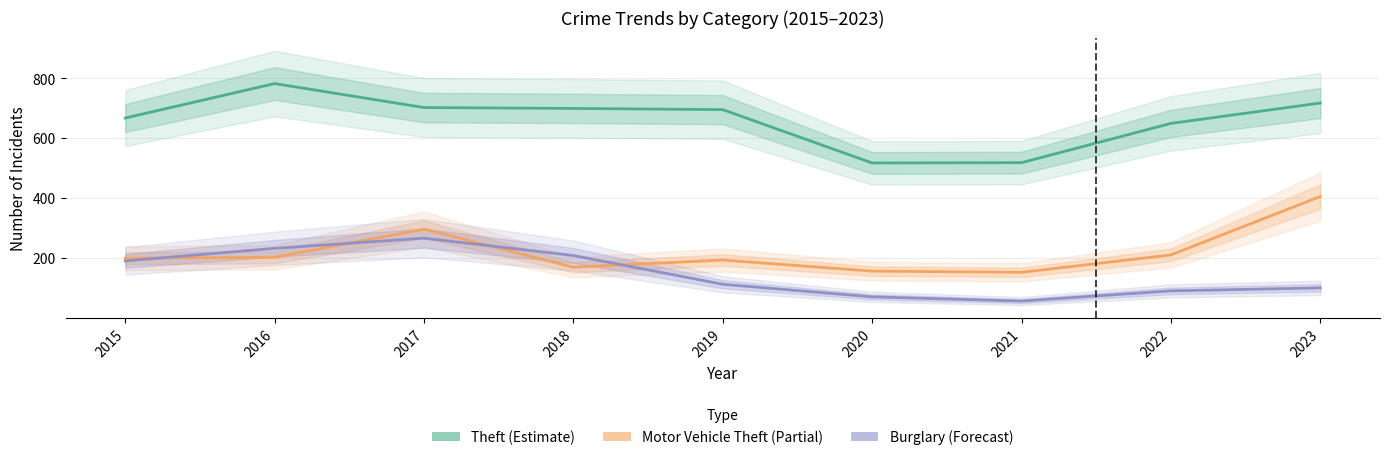

What is the average value of the Motor Vehicle Theft (Partial) series?

221